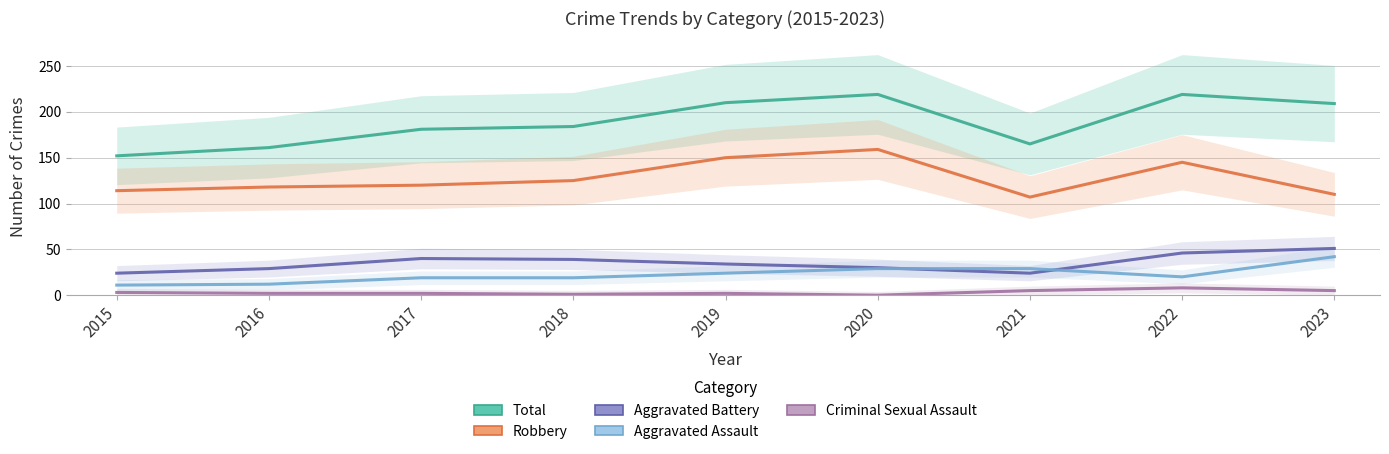

How many values in the Aggravated Battery series are below 34?

4